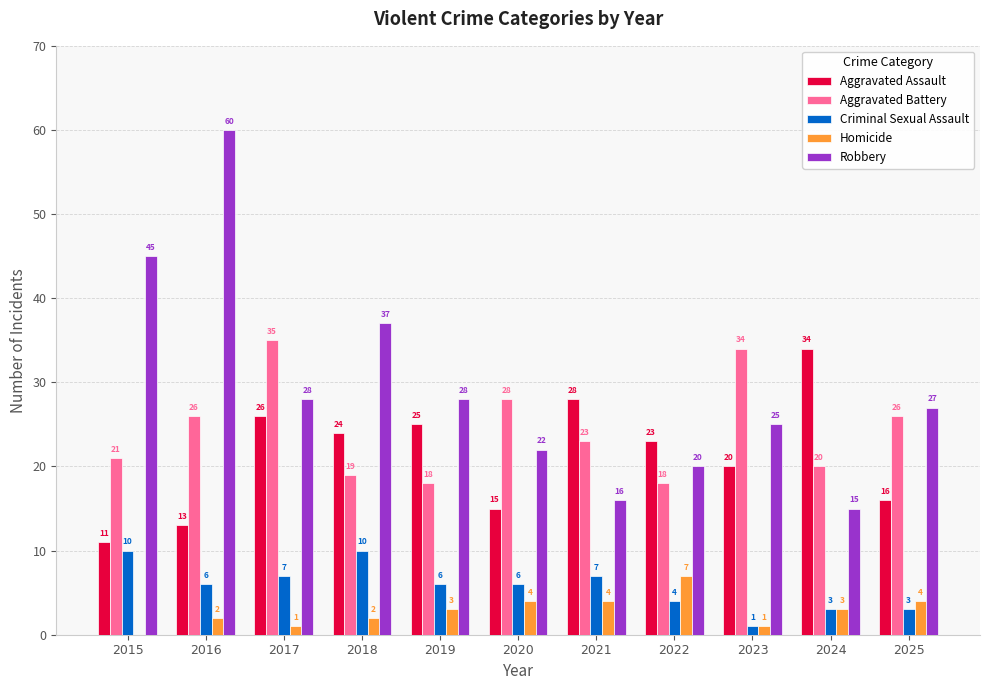

What is the sum of the Aggravated Assault values at 2018 and 2024?

58